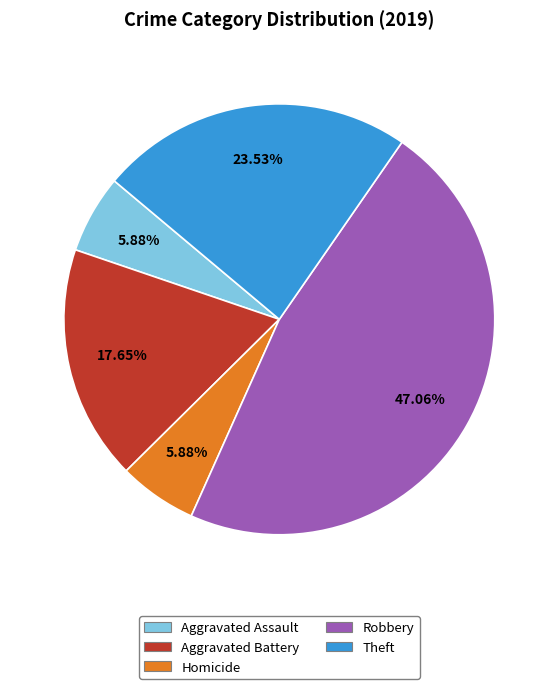

How many slices are in this pie chart?

5